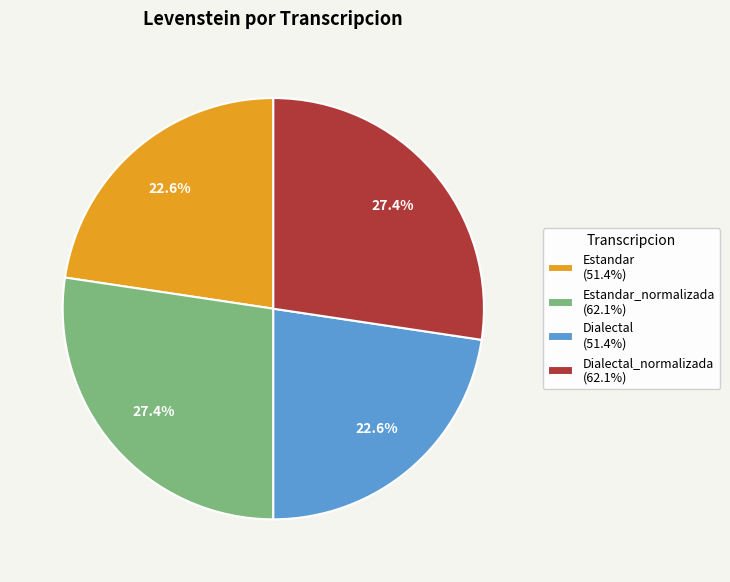

Between Dialectal (51.4%) and Estandar_normalizada (62.1%), which is larger?

Estandar_normalizada (62.1%)